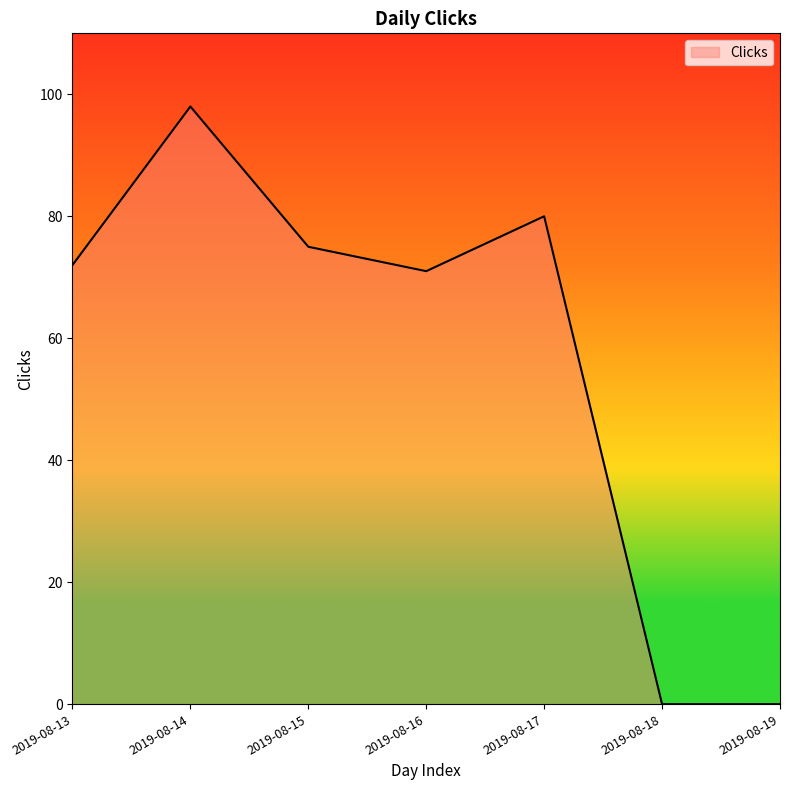

Reading left to right, what are all the values shown in this chart?

2019-08-13=72	2019-08-14=98	2019-08-15=75	2019-08-16=71	2019-08-17=80	2019-08-18=0	2019-08-19=0